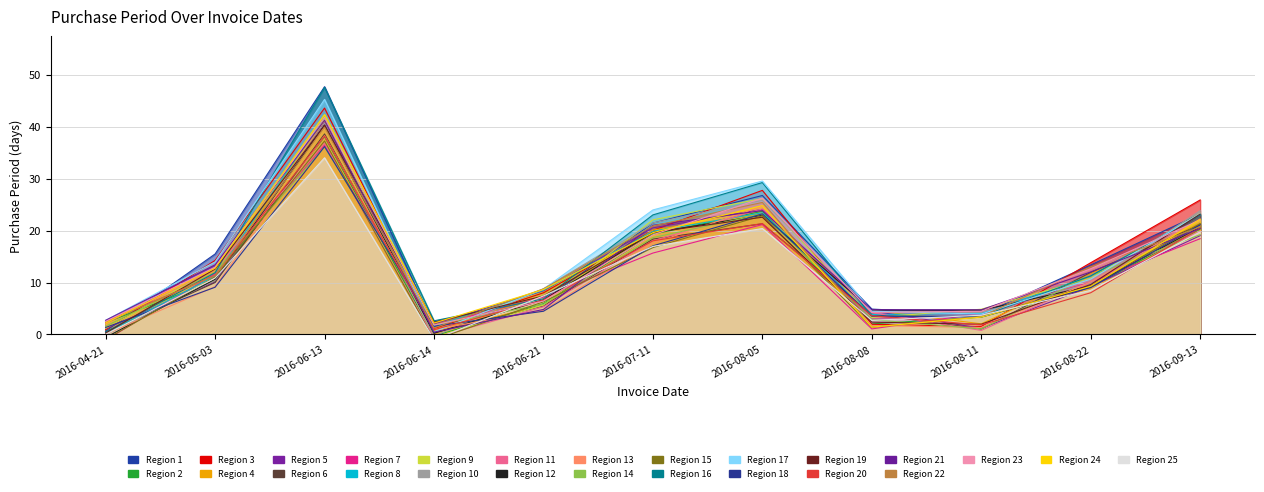

Does the chart display data point markers on the line(s)?

No